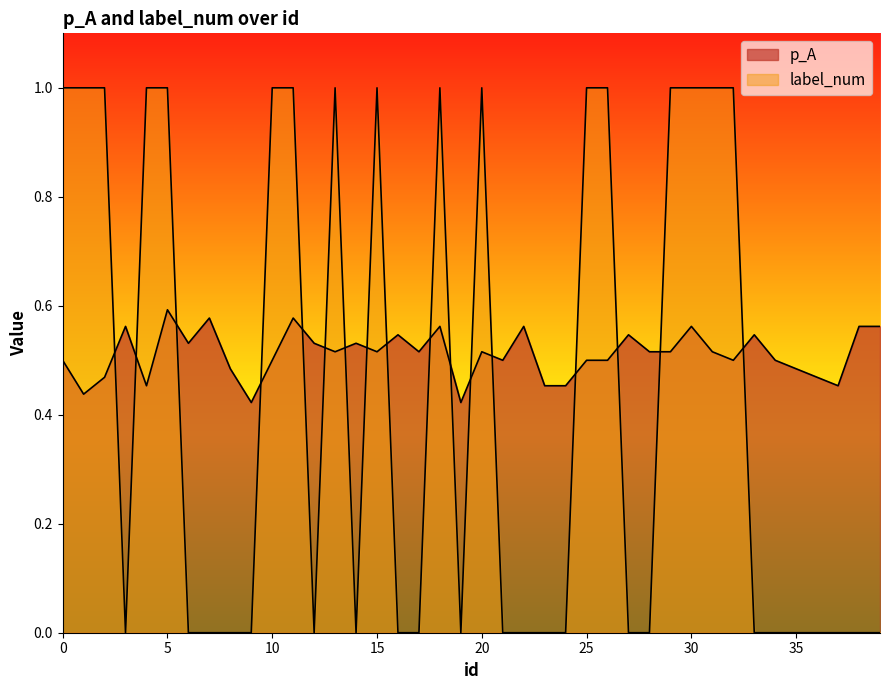

How many times do label_num and p_A cross each other?

17